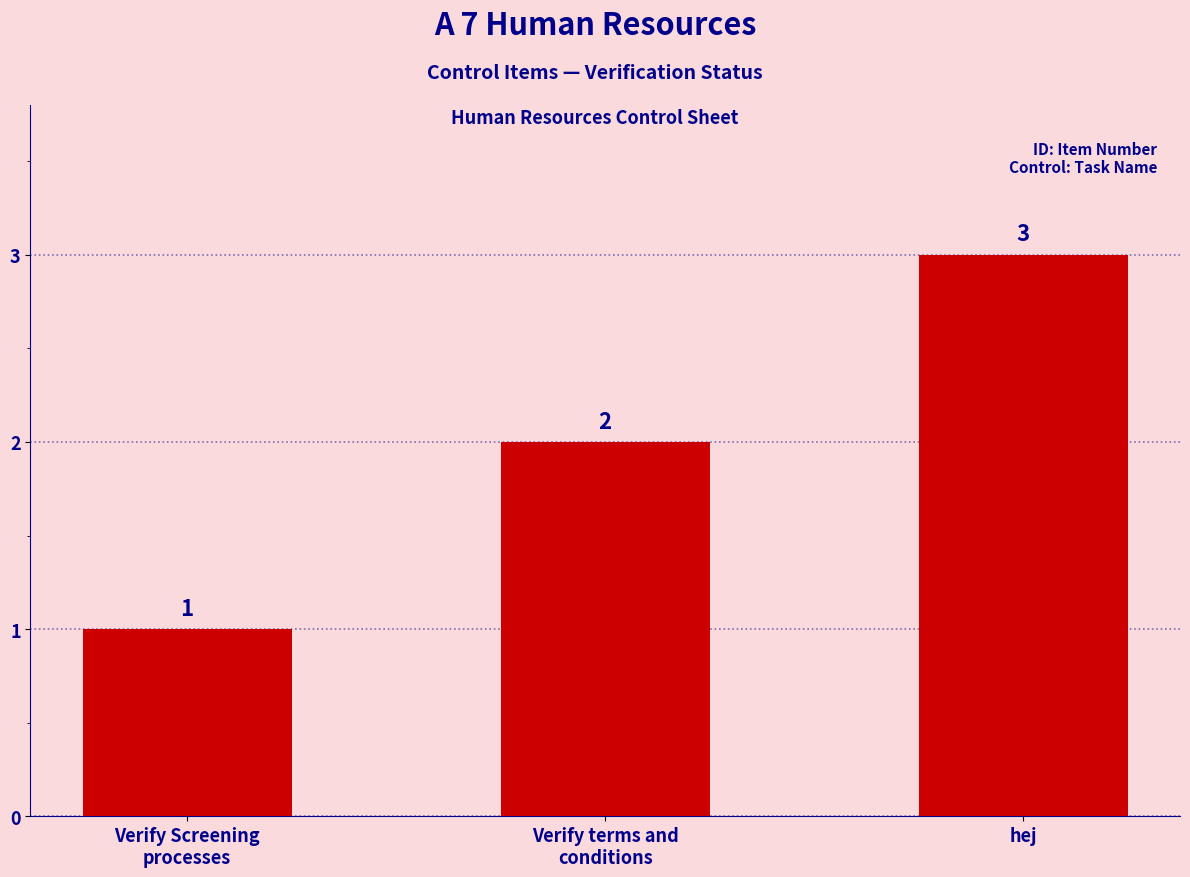

Reading left to right, transcribe all the data shown in this chart.

1	2	3